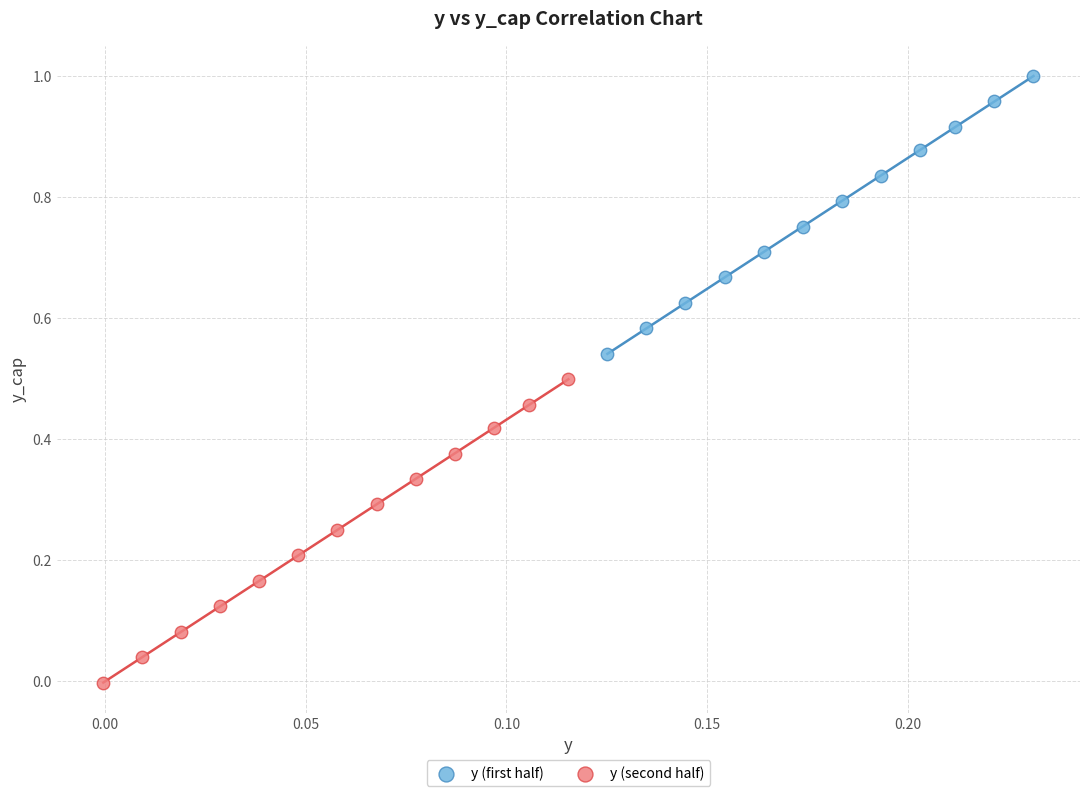

Which series contains the lowest Y value?

y (second half)